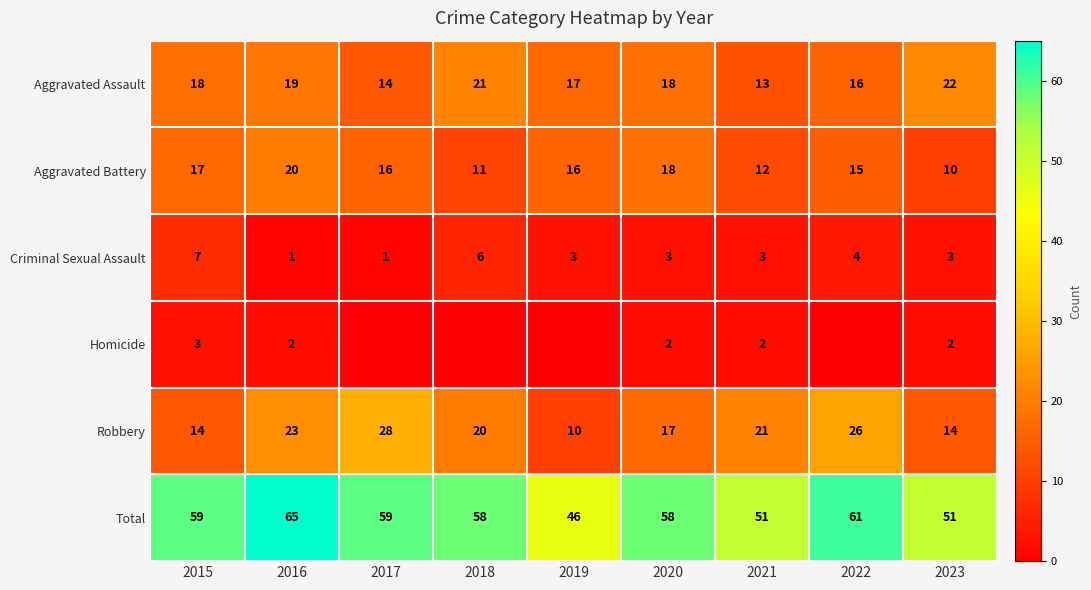

At which label is Aggravated Battery closest to 15?

2022